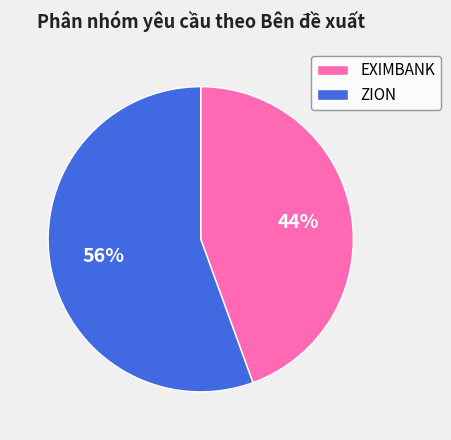

What is the ratio of the value at EXIMBANK to the value at ZION?

0.8